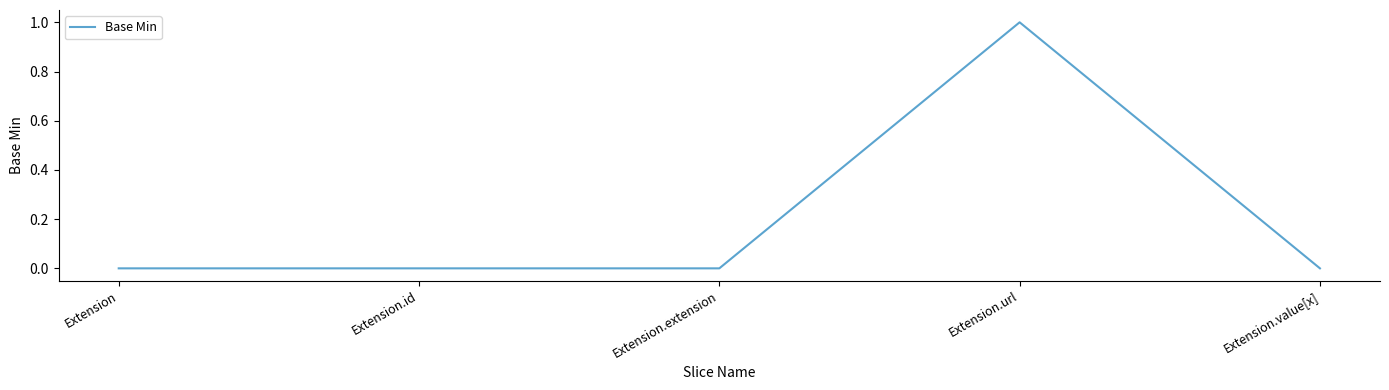

The value at Extension.url is 1. True or false?

True